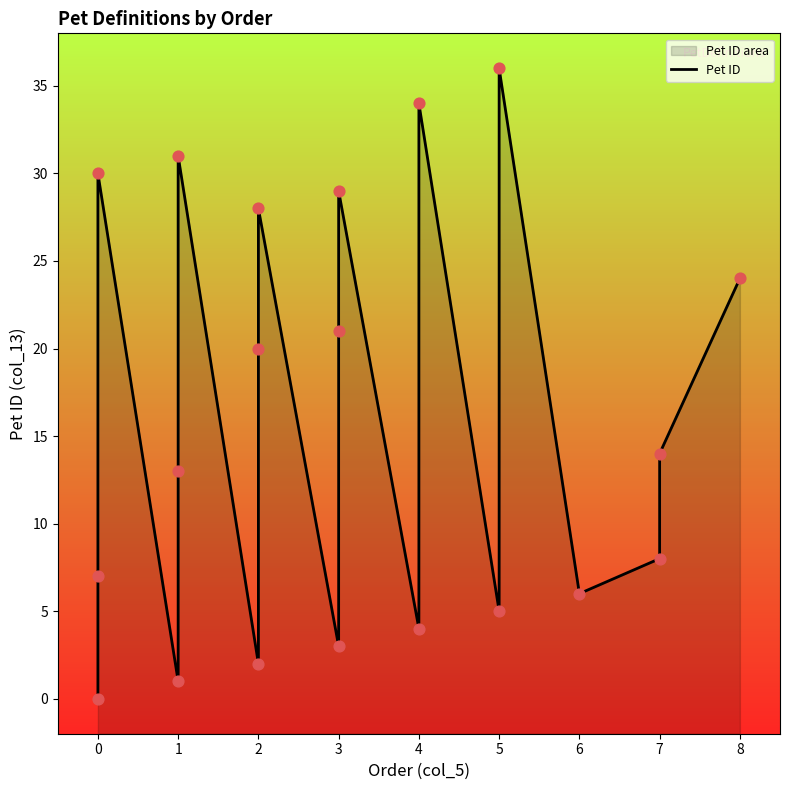

What is the change in value from 2 to 3?

+1